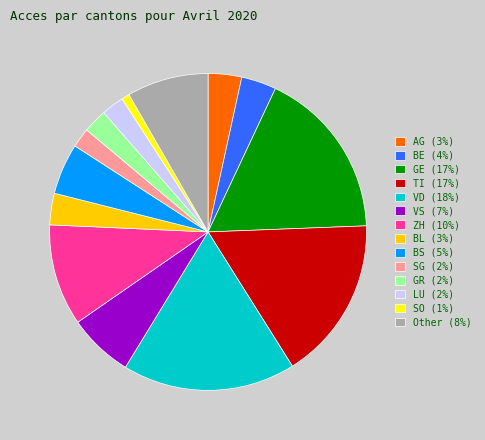

True or false: BS accounts for 5% of the total.

True